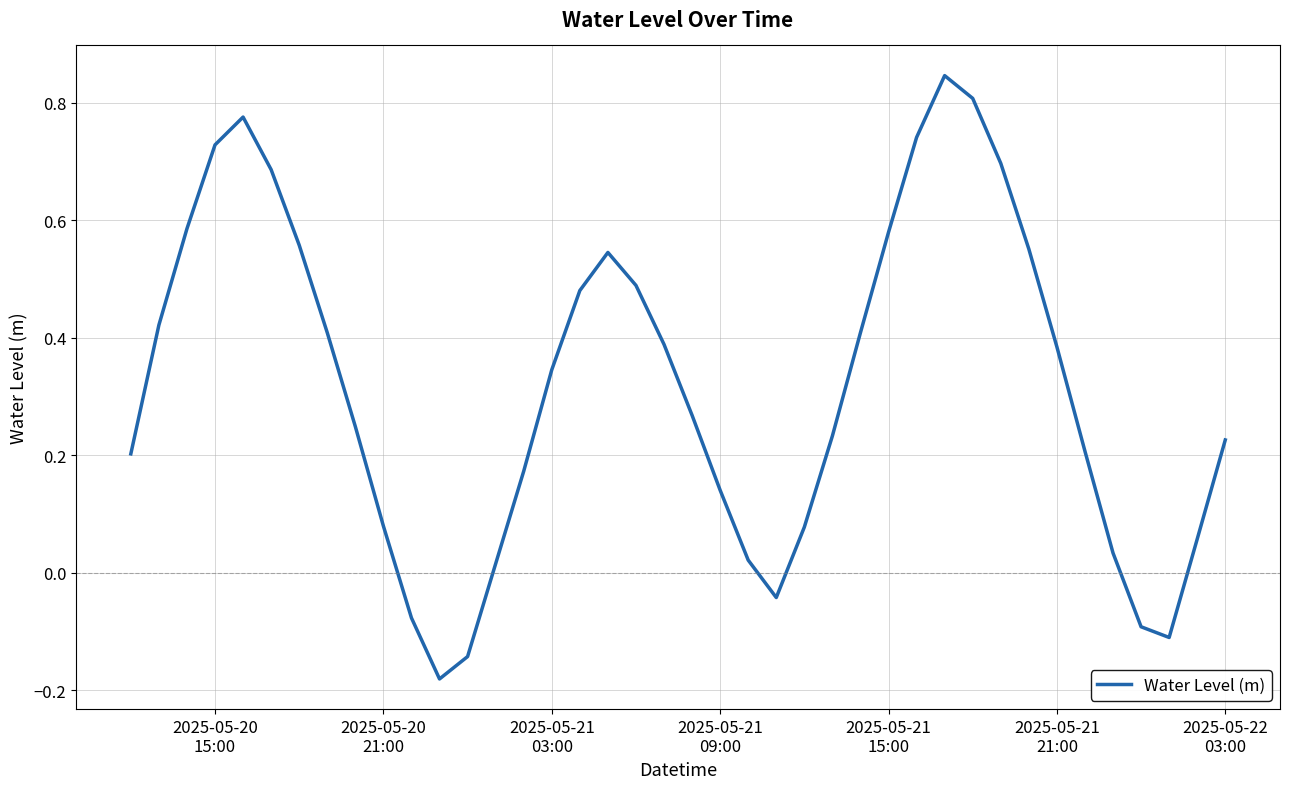

Is this an area chart (filled region under the line)?

No